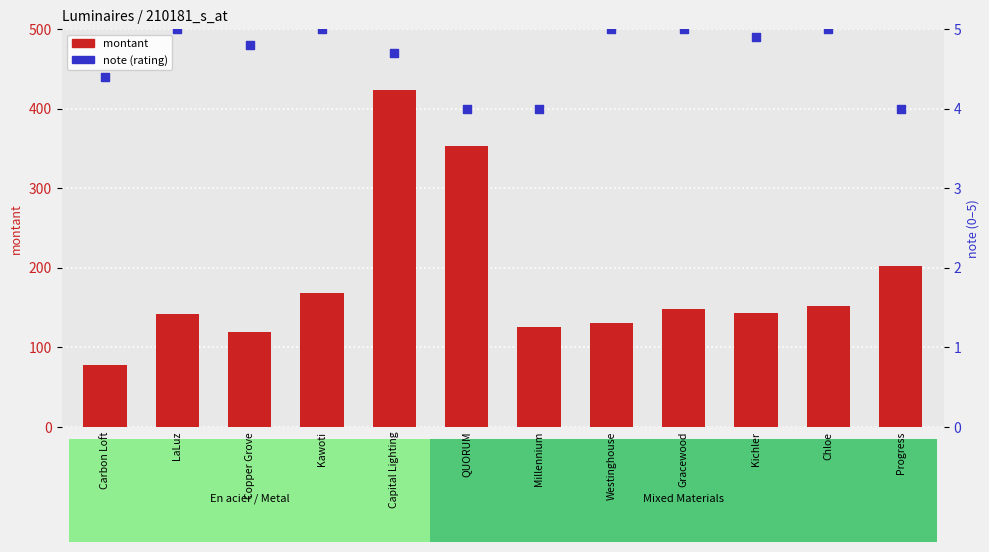

At how many categories does at least one series exceed 294?

2